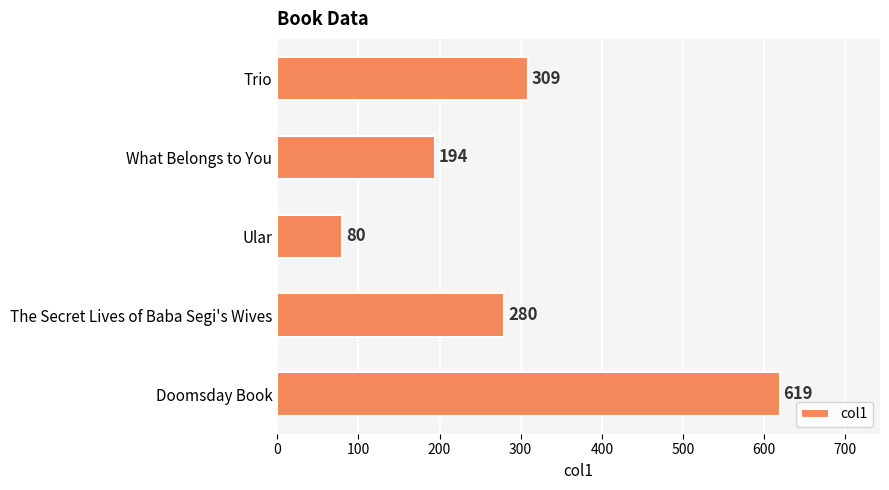

What is the smallest value displayed?

80